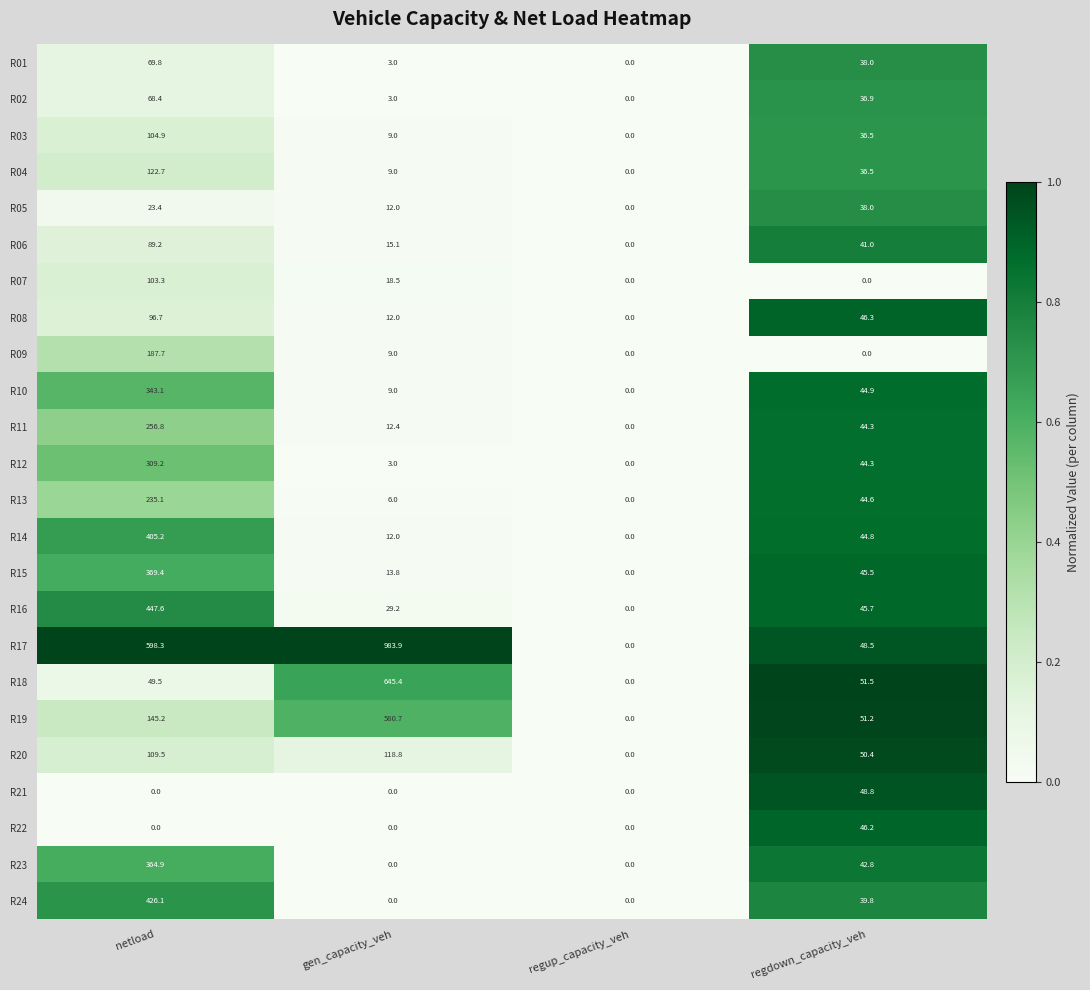

How many data points does each series have?

4